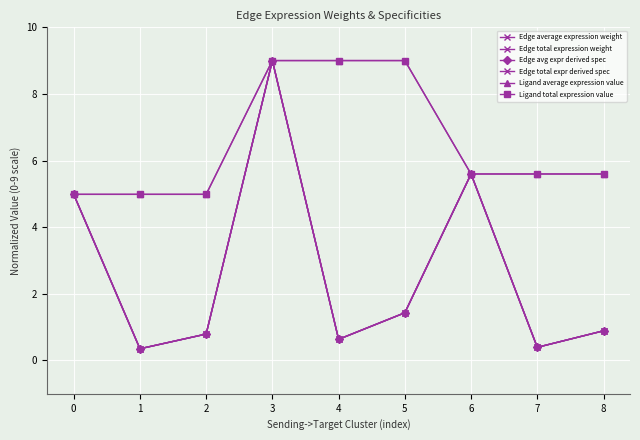

Is this an area chart (filled region under the line)?

No